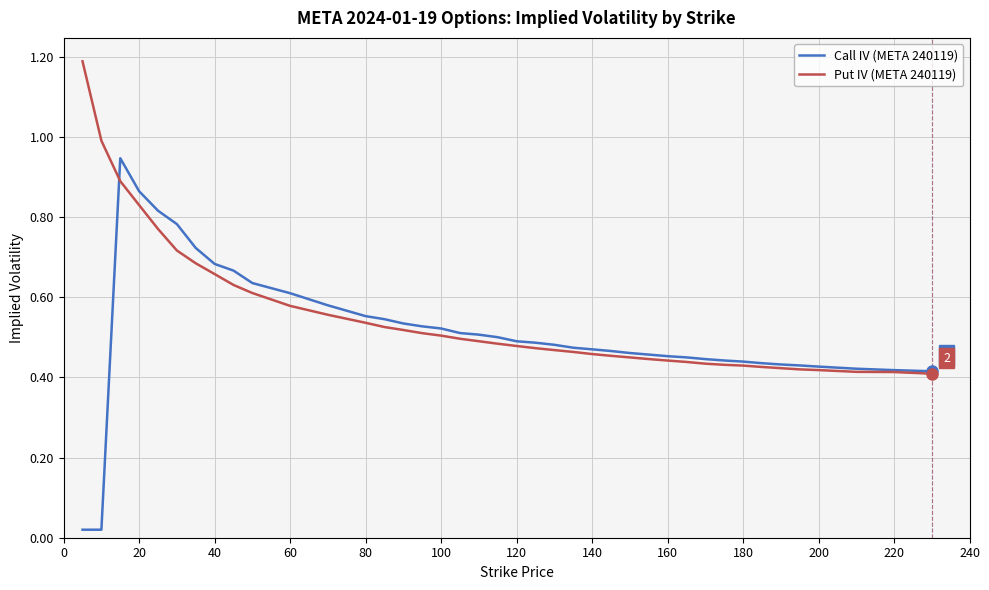

Rank the series by their maximum value, from lowest to highest.

Call IV (META 240119), Put IV (META 240119)